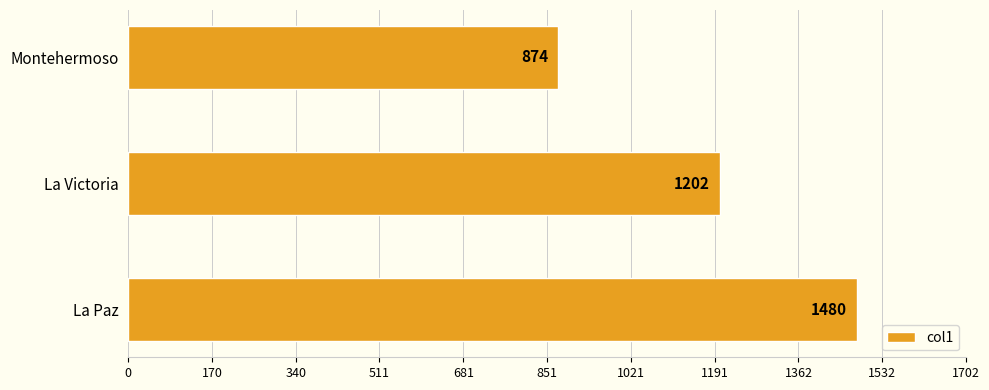

The value at Montehermoso is 874. True or false?

True